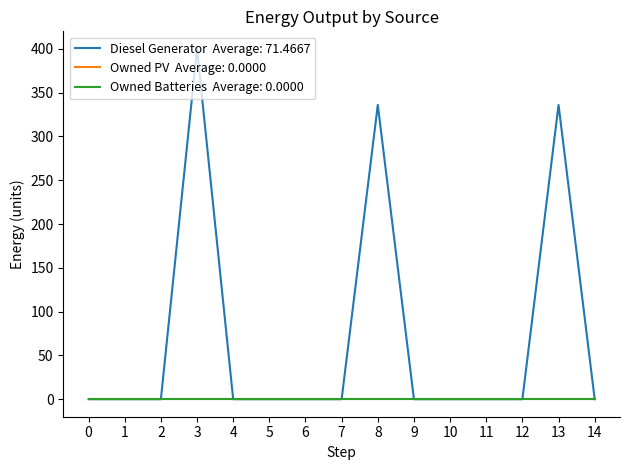

Does the chart have visible grid lines?

No